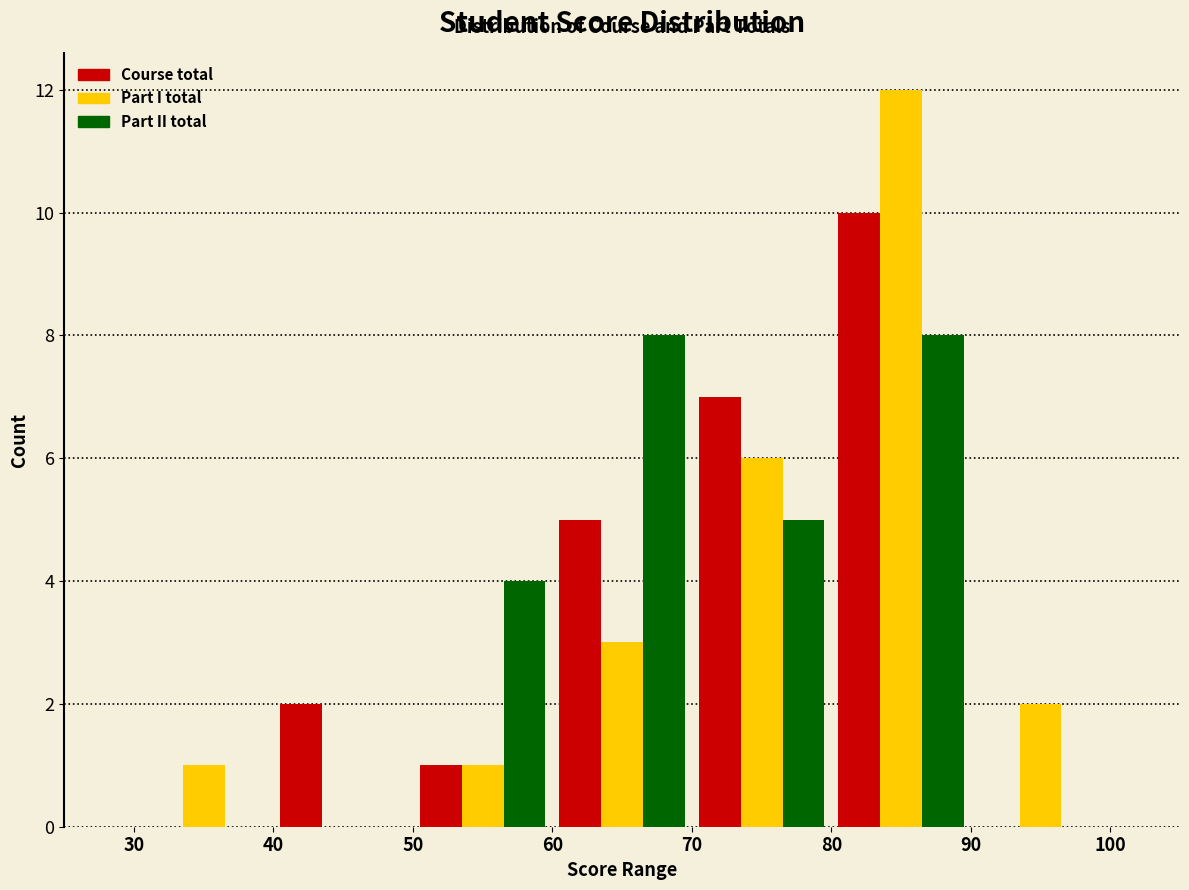

In the Course total series, which range on the x-axis has the tallest bar?

80 to 90